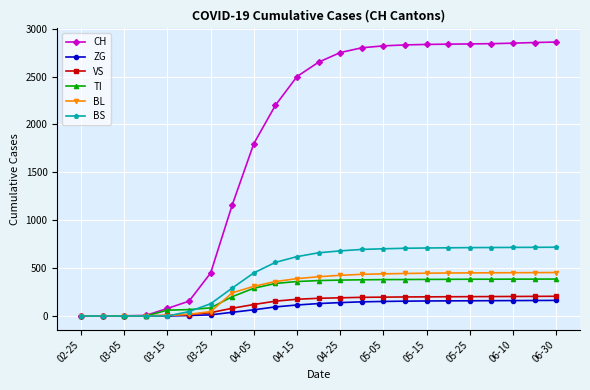

Which series has the widest spread of values?

CH